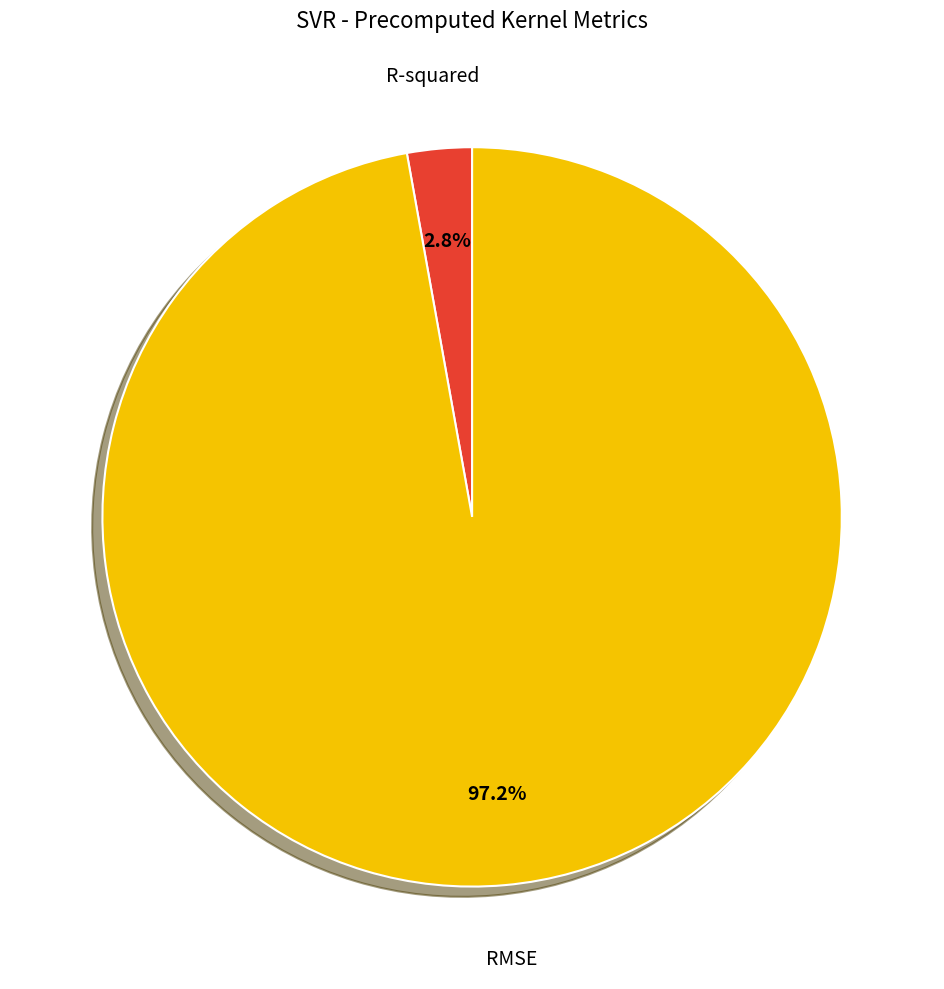

Is there any slice that represents more than half of the pie?

Yes